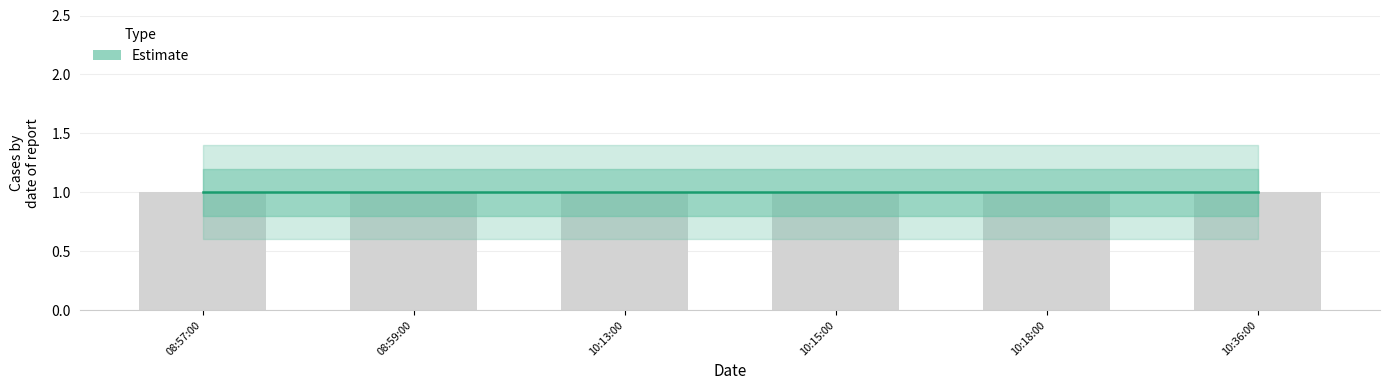

Reading left to right, extract all data points from this chart.

Estimate: 2019-04-16 08:57:00=1.0	2019-04-16 08:59:00=1.0	2019-04-16 10:13:00=1.0	2019-04-16 10:15:00=1.0	2019-04-16 10:18:00=1.0	2019-04-16 10:36:00=1.0
Estimate_lower: 2019-04-16 08:57:00=0.8	2019-04-16 08:59:00=0.8	2019-04-16 10:13:00=0.8	2019-04-16 10:15:00=0.8	2019-04-16 10:18:00=0.8	2019-04-16 10:36:00=0.8
Estimate_upper: 2019-04-16 08:57:00=1.2	2019-04-16 08:59:00=1.2	2019-04-16 10:13:00=1.2	2019-04-16 10:15:00=1.2	2019-04-16 10:18:00=1.2	2019-04-16 10:36:00=1.2
Estimate_lower2: 2019-04-16 08:57:00=0.6	2019-04-16 08:59:00=0.6	2019-04-16 10:13:00=0.6	2019-04-16 10:15:00=0.6	2019-04-16 10:18:00=0.6	2019-04-16 10:36:00=0.6
Estimate_upper2: 2019-04-16 08:57:00=1.4	2019-04-16 08:59:00=1.4	2019-04-16 10:13:00=1.4	2019-04-16 10:15:00=1.4	2019-04-16 10:18:00=1.4	2019-04-16 10:36:00=1.4